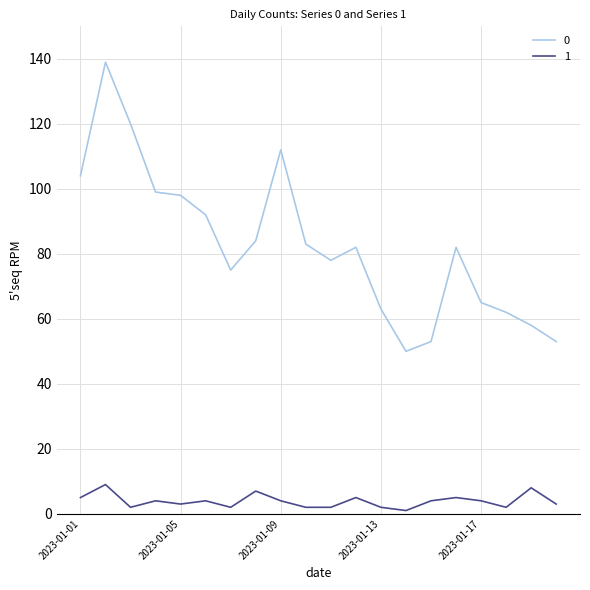

What are all the series names shown in the legend?

0, 1